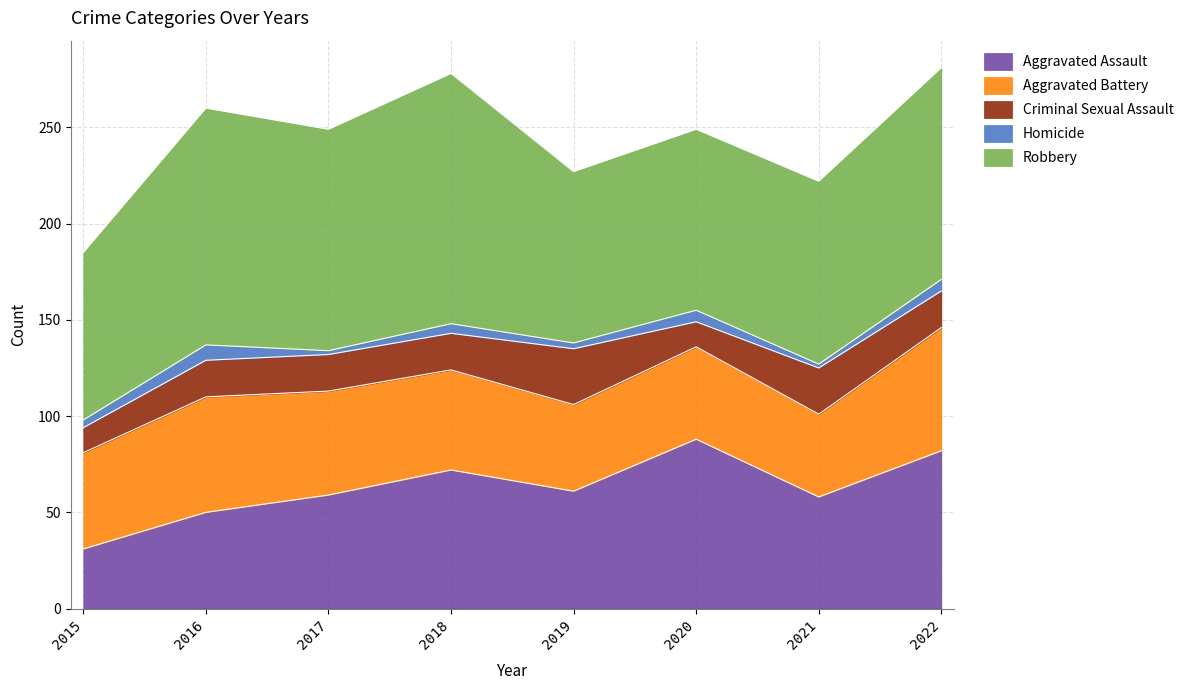

Which series has the largest total across all categories?

Robbery